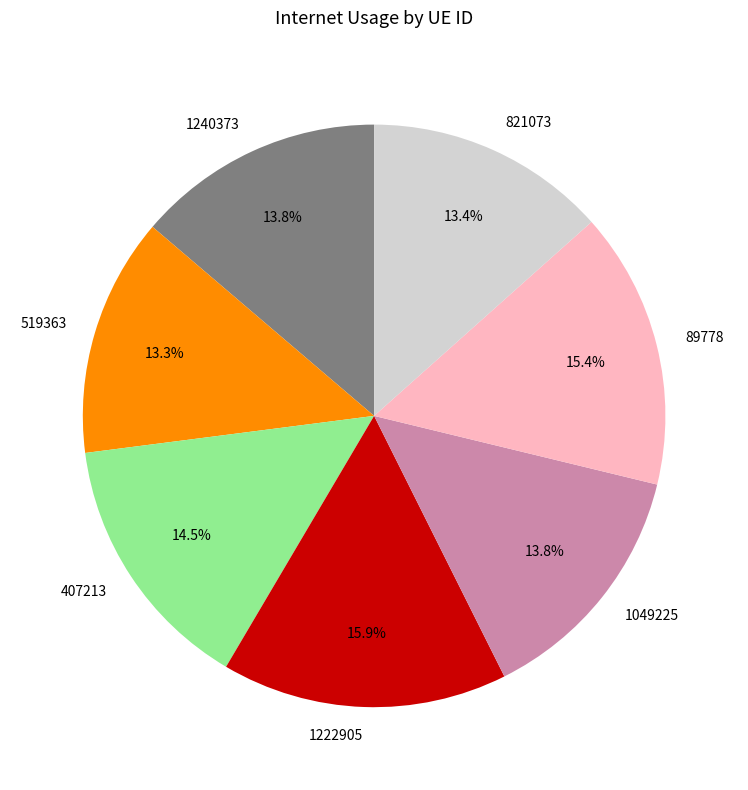

Which has a higher value, 407213 or 1222905?

1222905